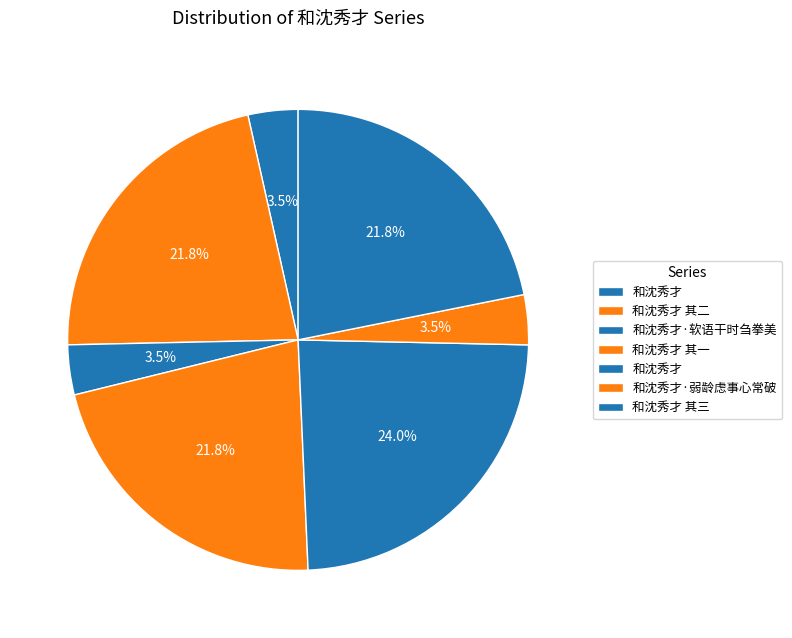

How many segments does this pie chart have?

7